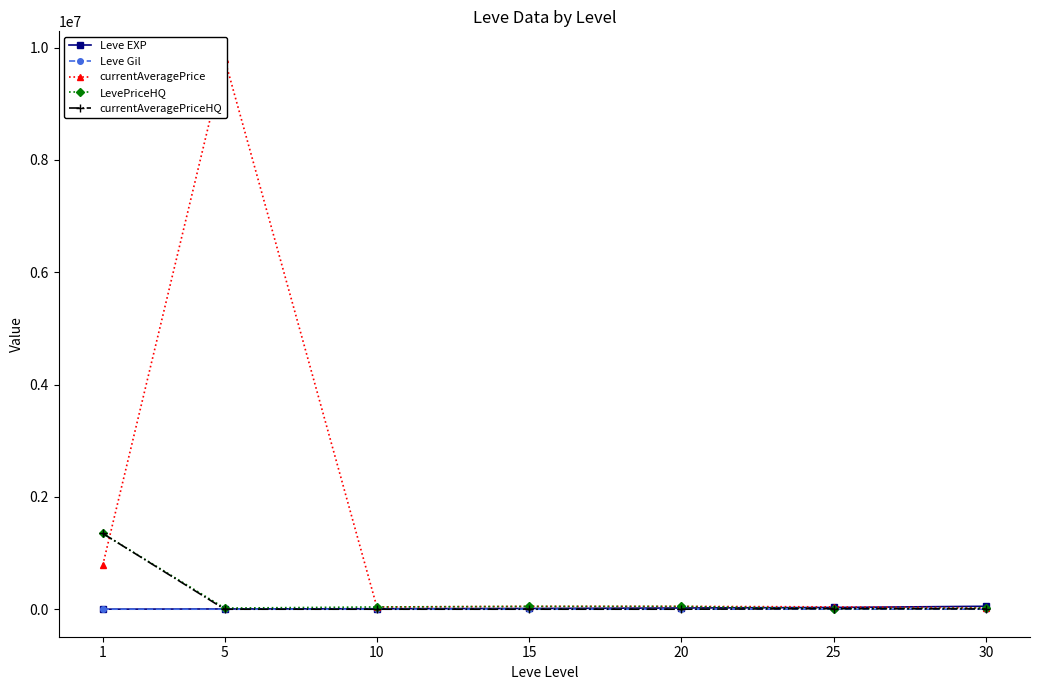

How many lines are shown in the chart?

5